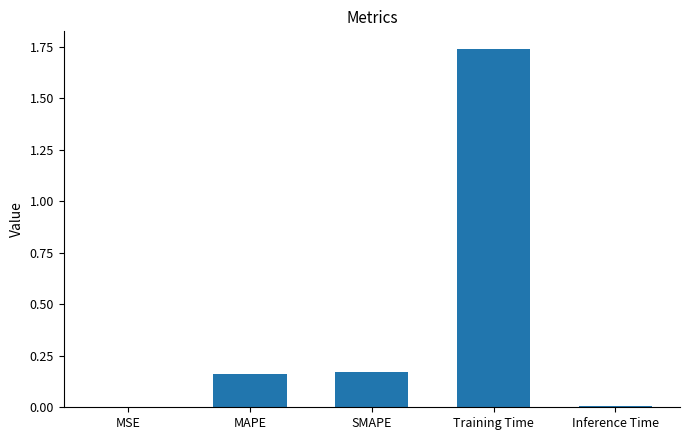

What is the sum of all values?

2.1